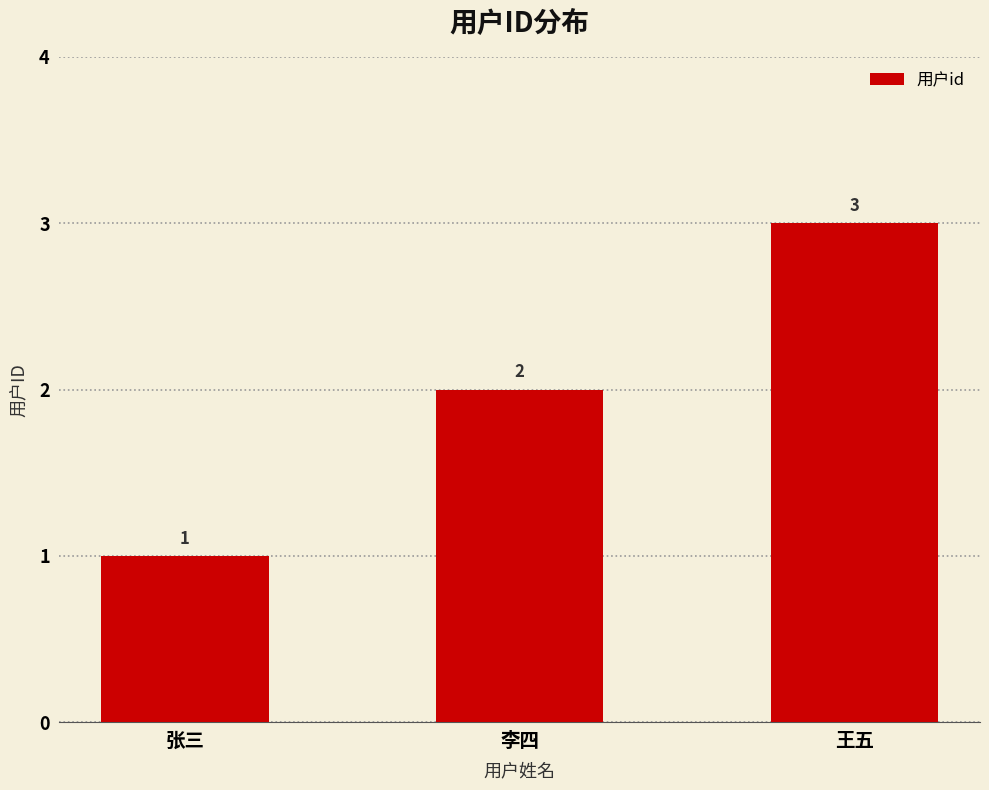

Count the number of data series in this chart.

1